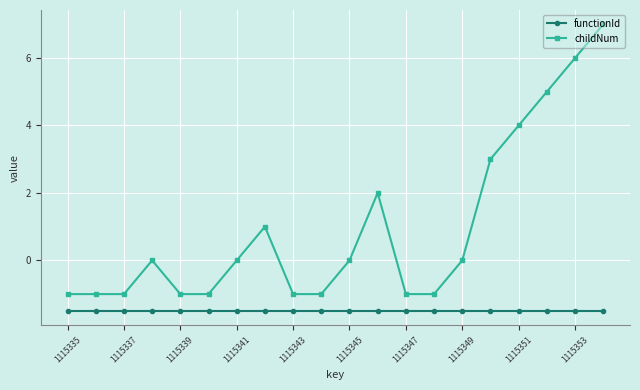

What is the difference between the maximum and minimum values in the childNum series?

8.0